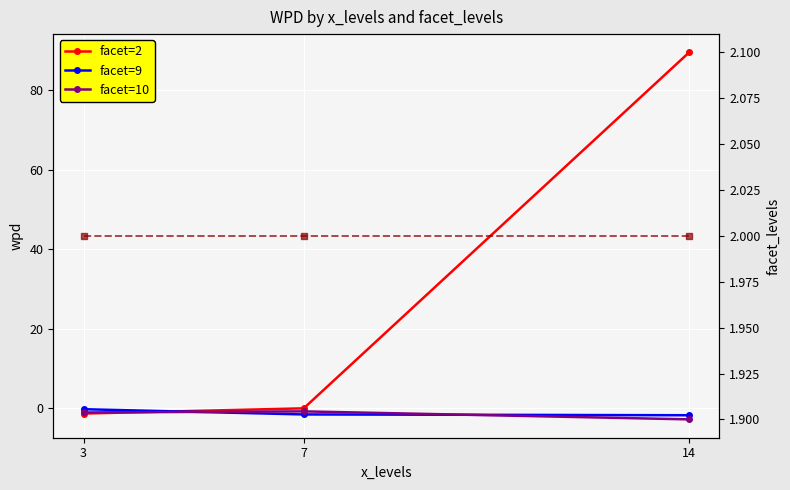

What is the sum of the facet=10 values at 7 and 14?

-3.7